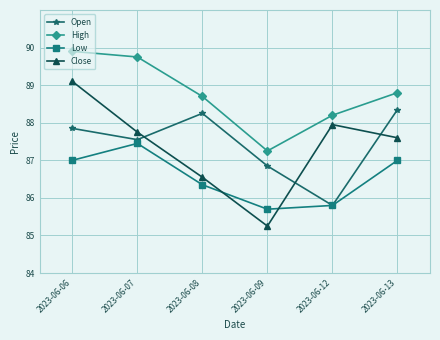

Which series has the widest spread of values?

Close